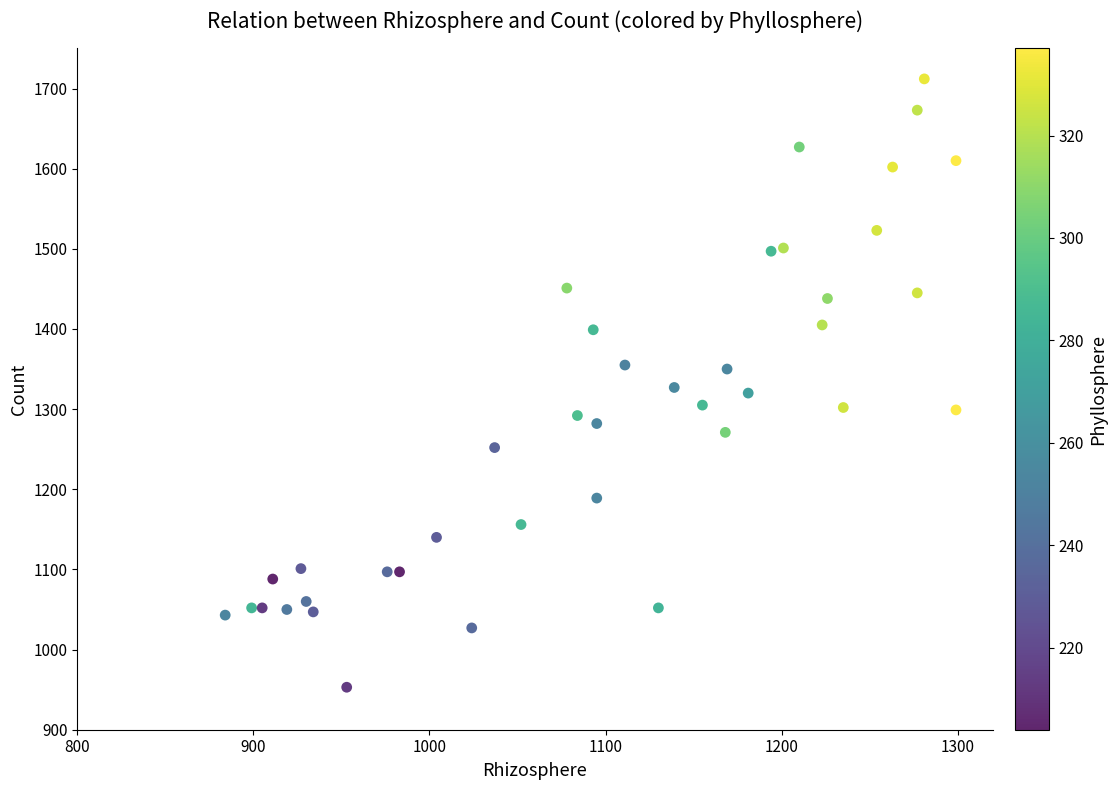

What is the range of X values (max minus min)?

415